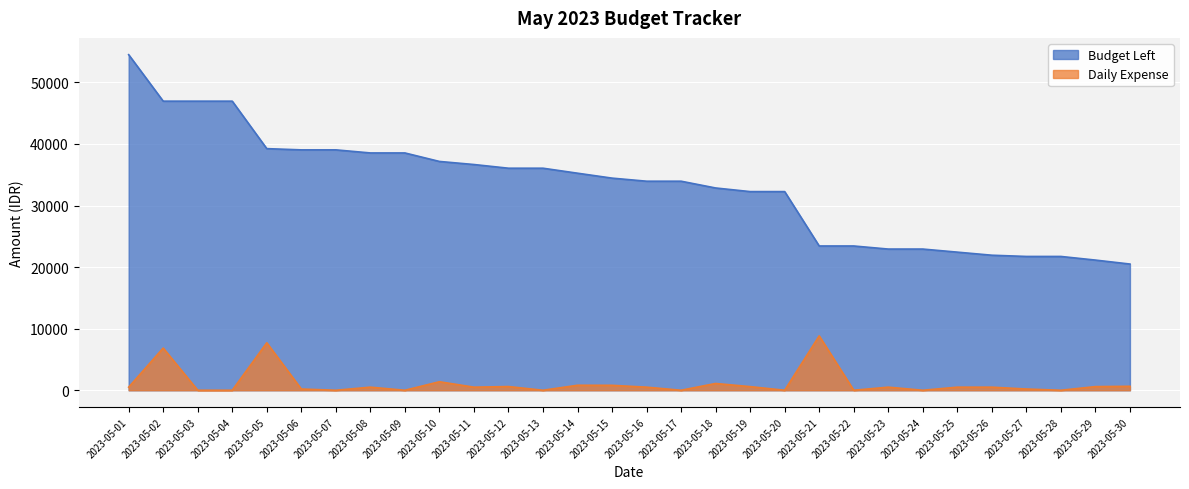

At which category does the chart reach its peak across all series?

2023-05-01